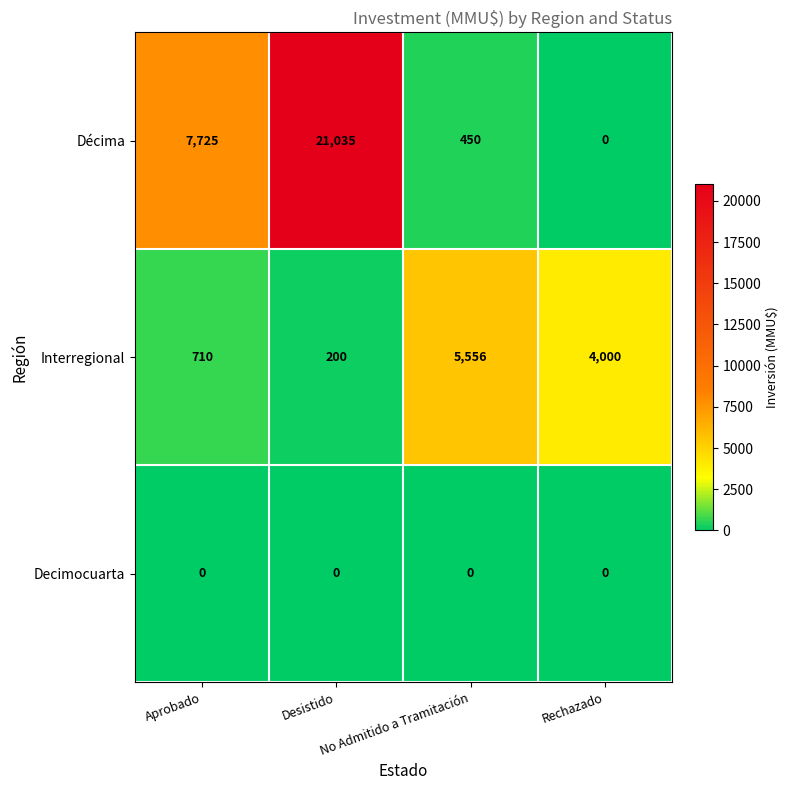

List the series in order of their overall mean, lowest first.

Decimocuarta, Interregional, Décima